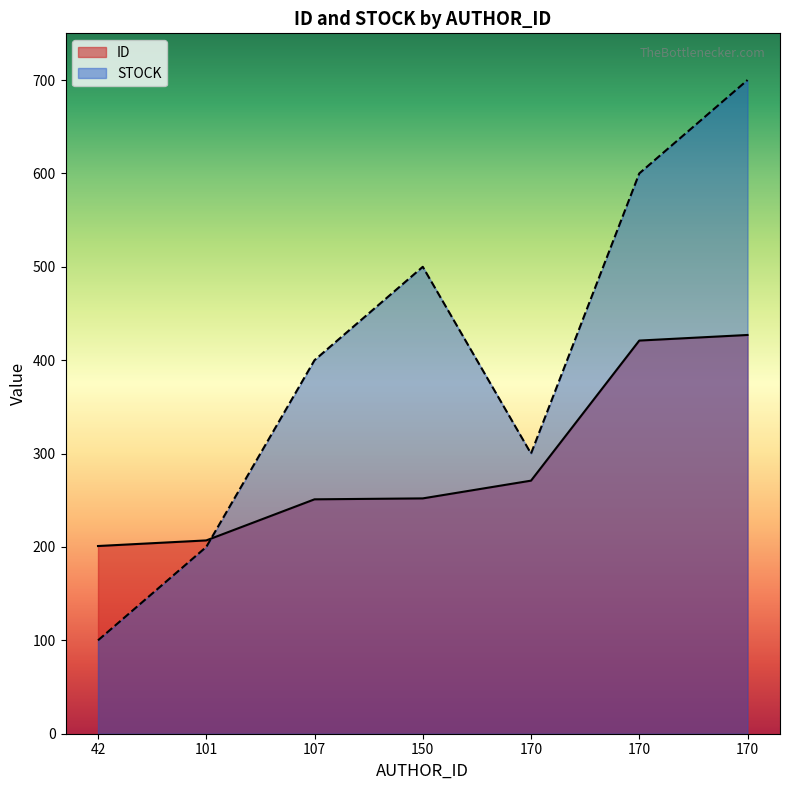

Is the value of STOCK at 101 greater than the value of ID at 42?

No